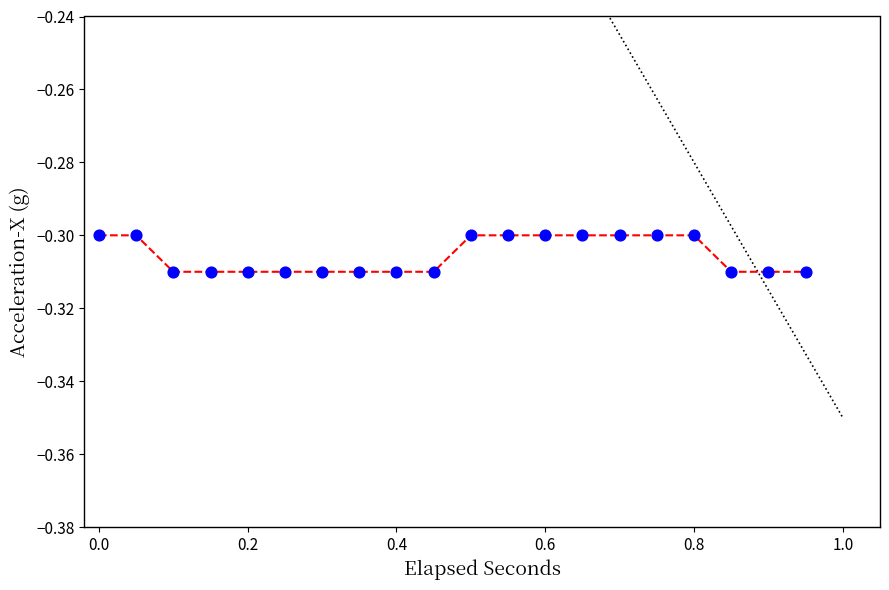

What is the range of X values (max minus min)?

0.9